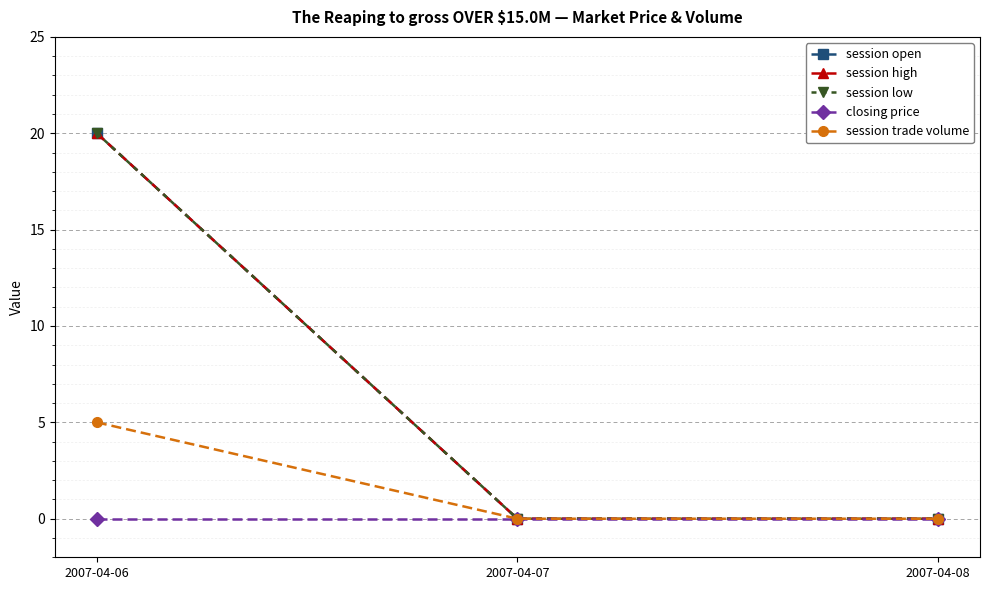

At how many categories does at least one series exceed 7?

1